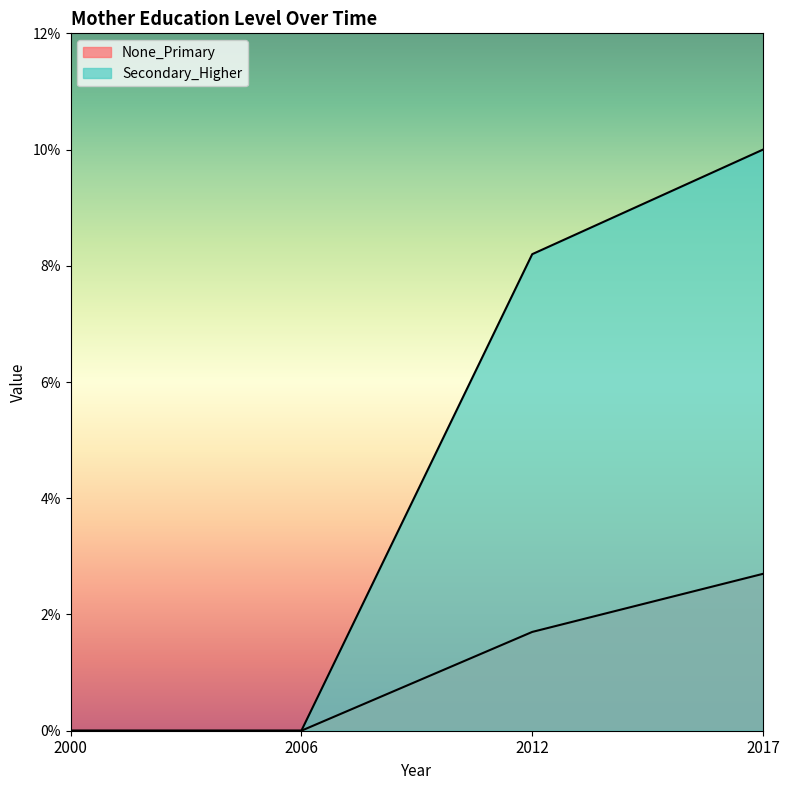

At 2006, list the series in order from smallest to largest.

None_Primary, Secondary_Higher